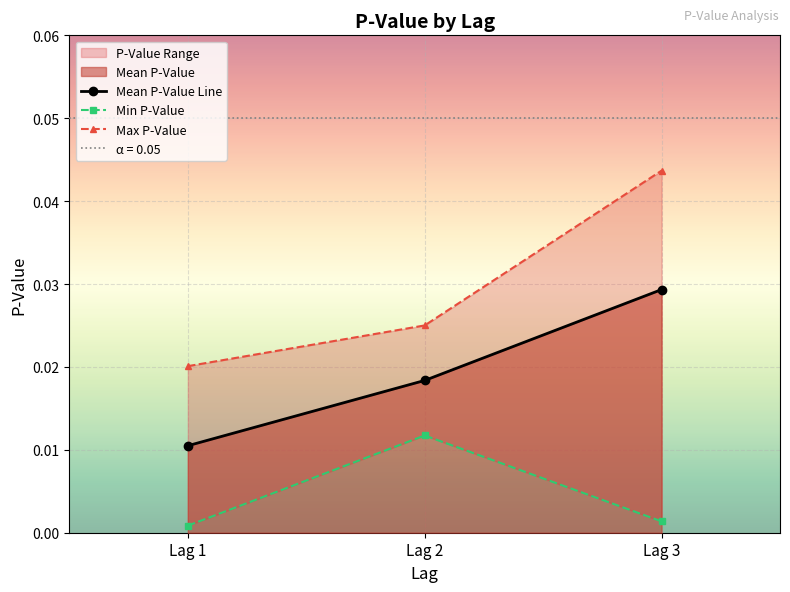

Where is Max P-Value nearest to the value 0?

Lag 1